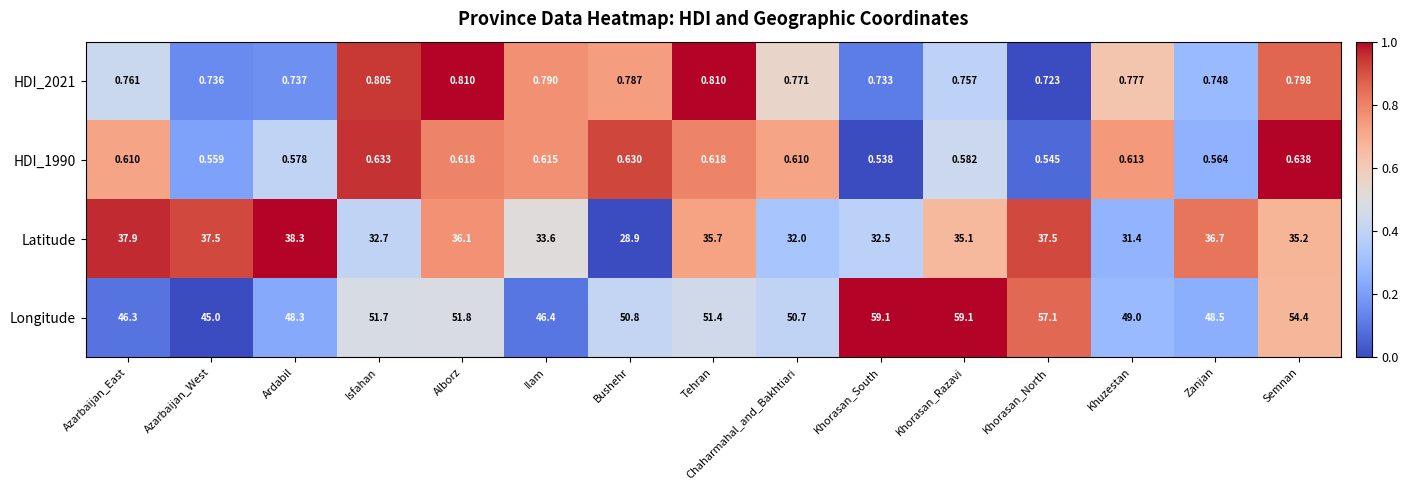

What is the difference between the highest and lowest values at Khorasan_North?

56.6